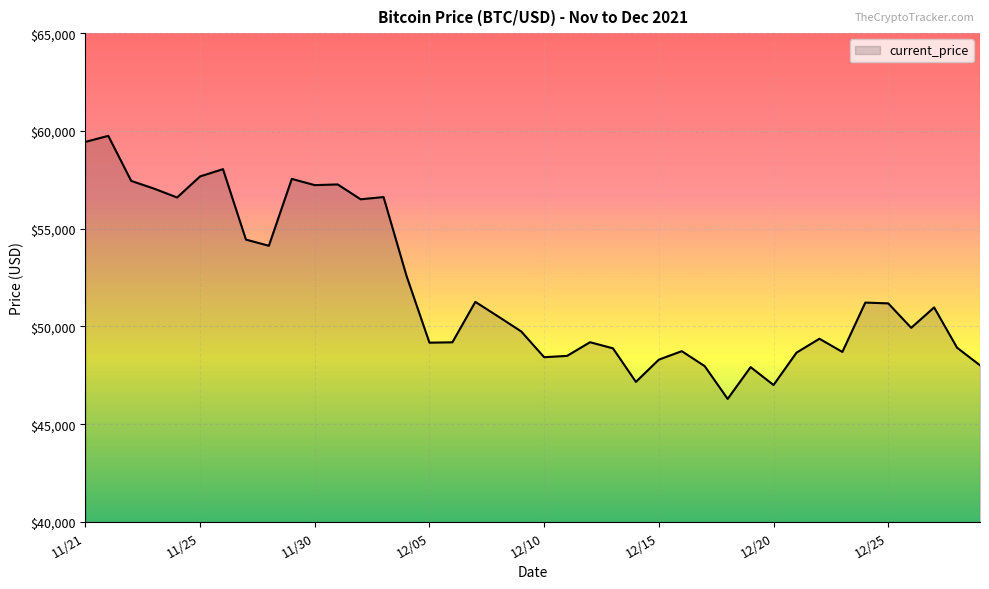

What is the maximum value shown in the chart?

59749